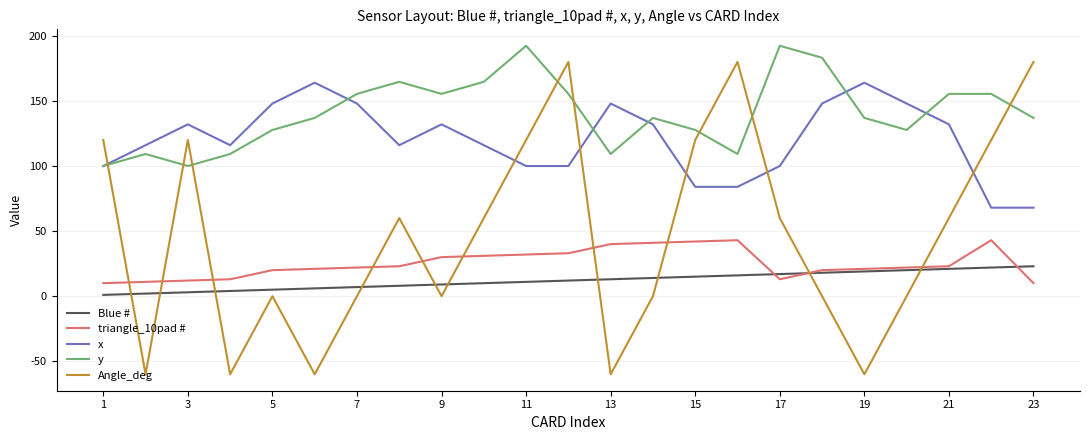

True or false: x and triangle_10pad # cross at least once.

False